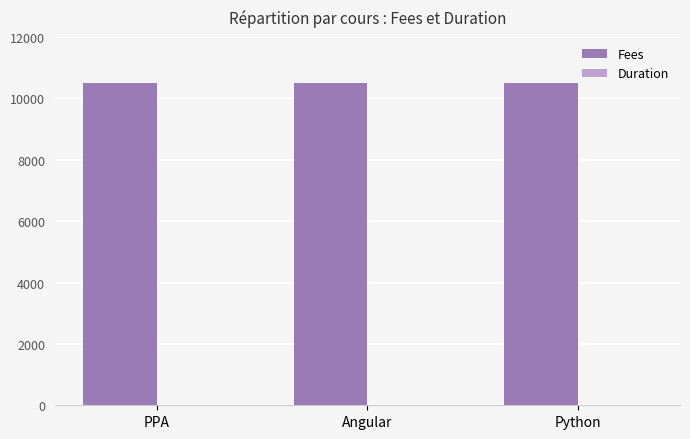

True or false: Fees has a value of 3952 at Angular.

False